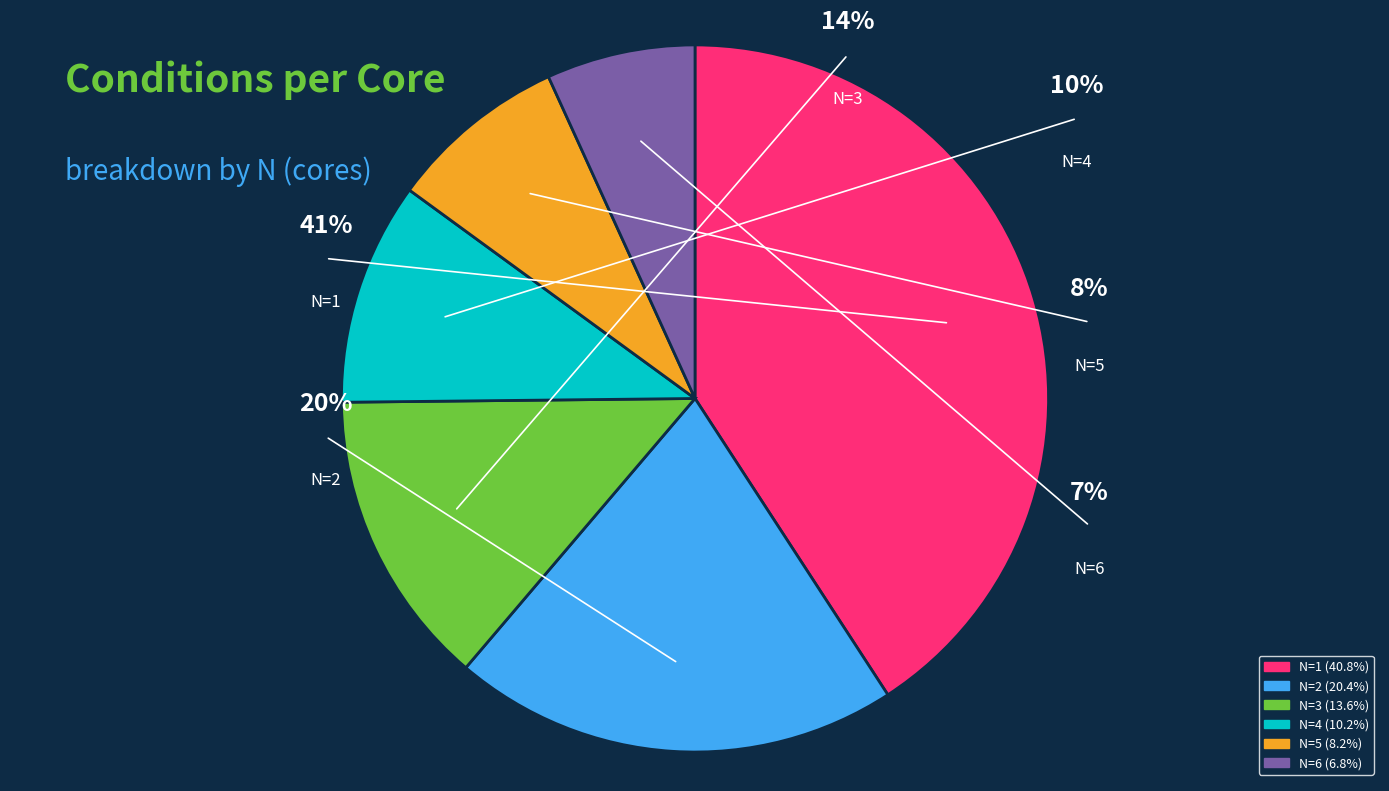

Count the number of slices in the pie.

6